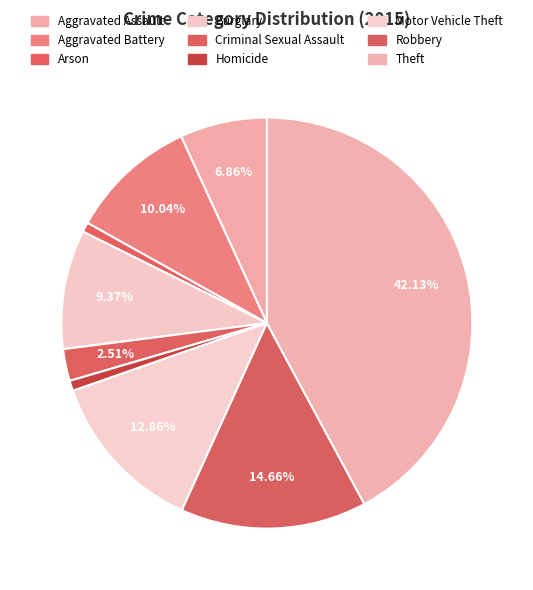

What is the change in value from Criminal Sexual Assault to Theft?

+884